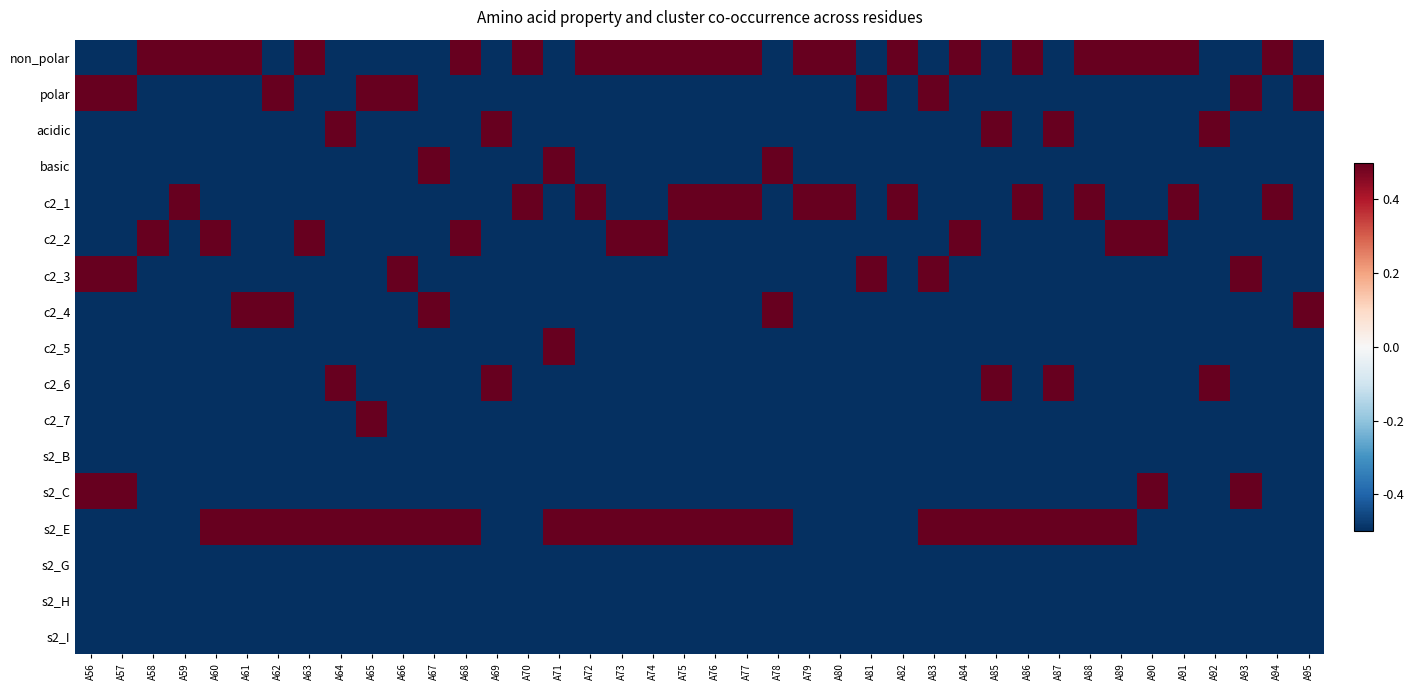

What is the difference between the highest and lowest values at A78?

1.0